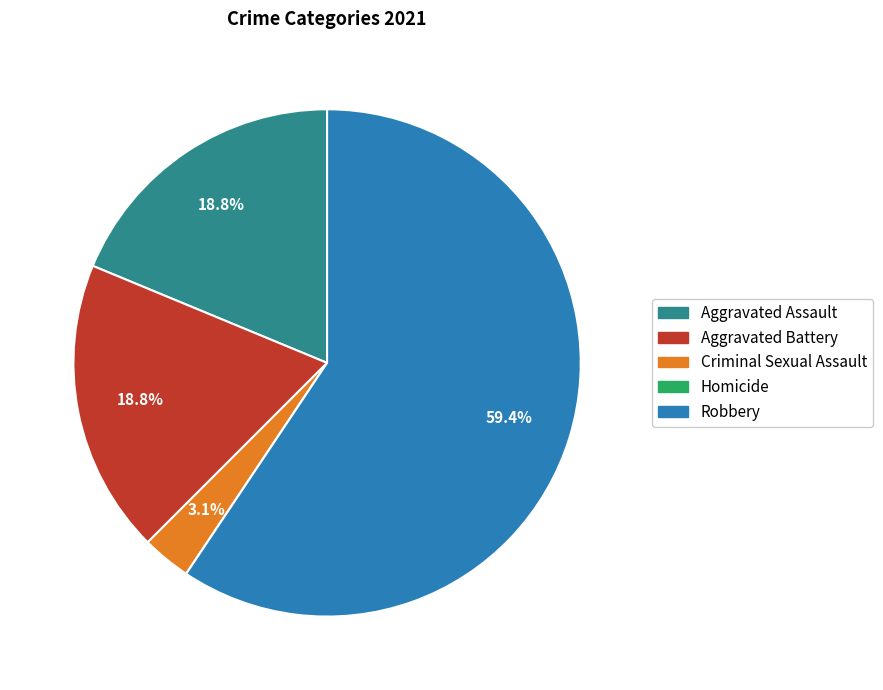

Which category has the biggest portion of the pie?

Robbery